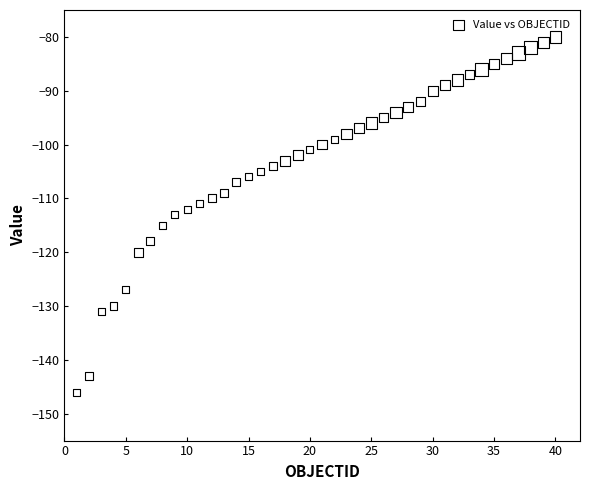

What is the range of Y values (max minus min)?

66